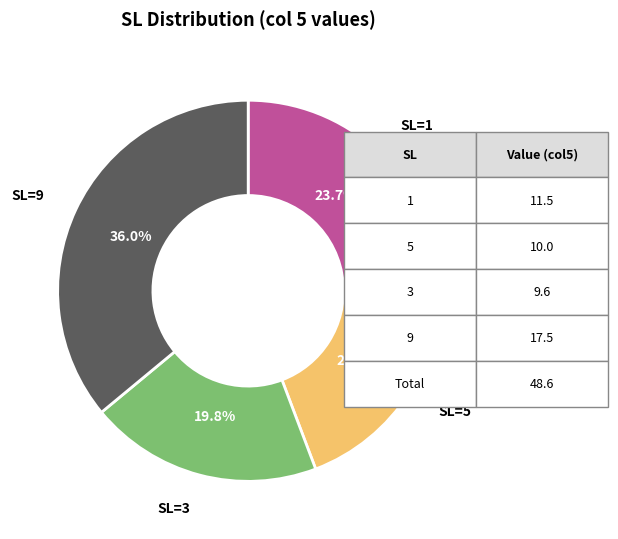

Is there any slice that represents more than half of the pie?

No